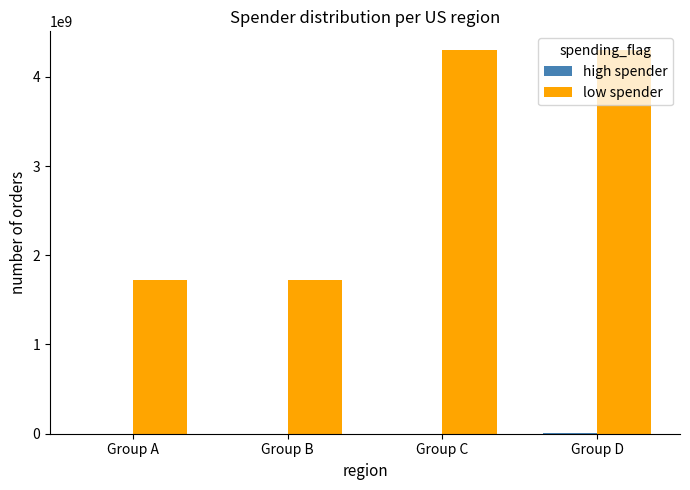

What is the sum of all low spender values?

12038752468